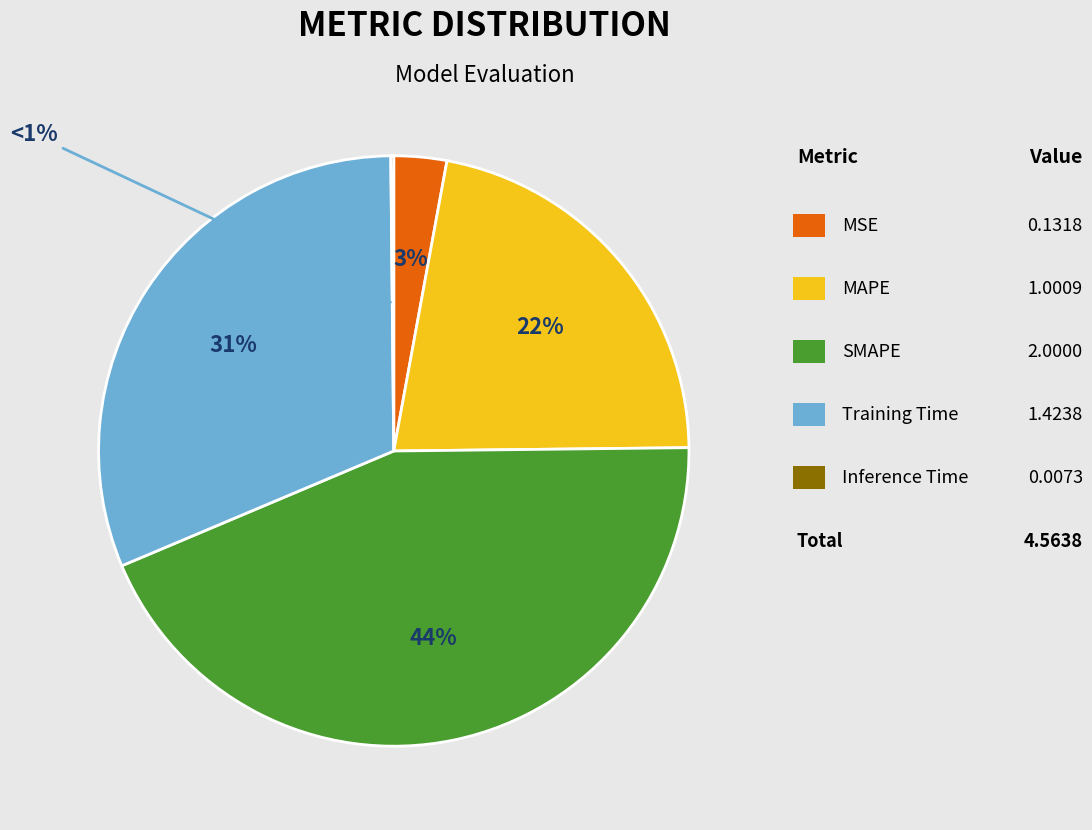

Is it true that MSE is 3% of the pie?

True